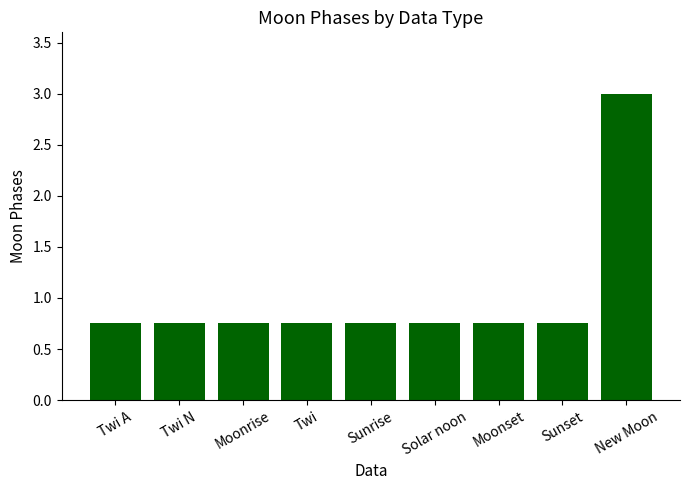

Which label corresponds to the largest value in the chart?

New Moon